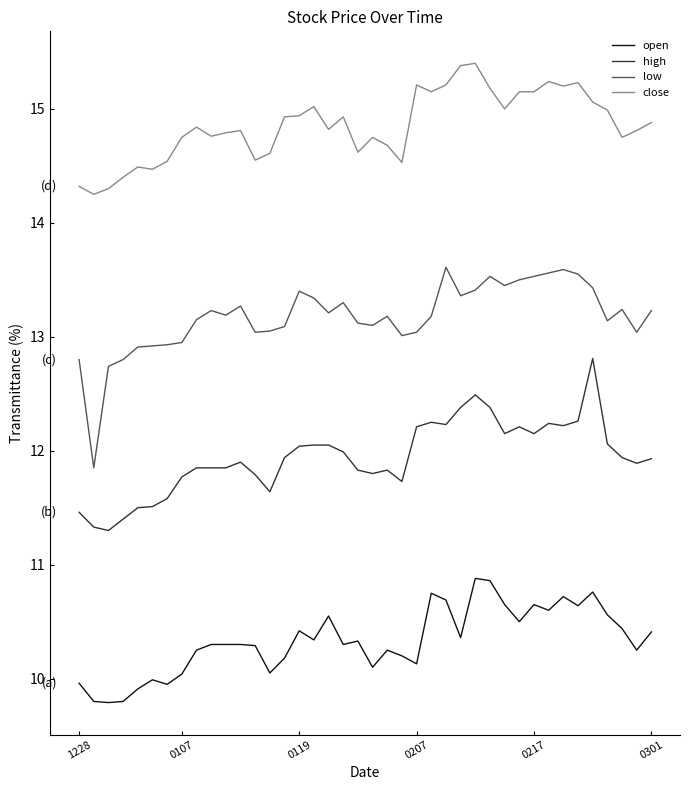

Which series has the largest range (max minus min)?

low